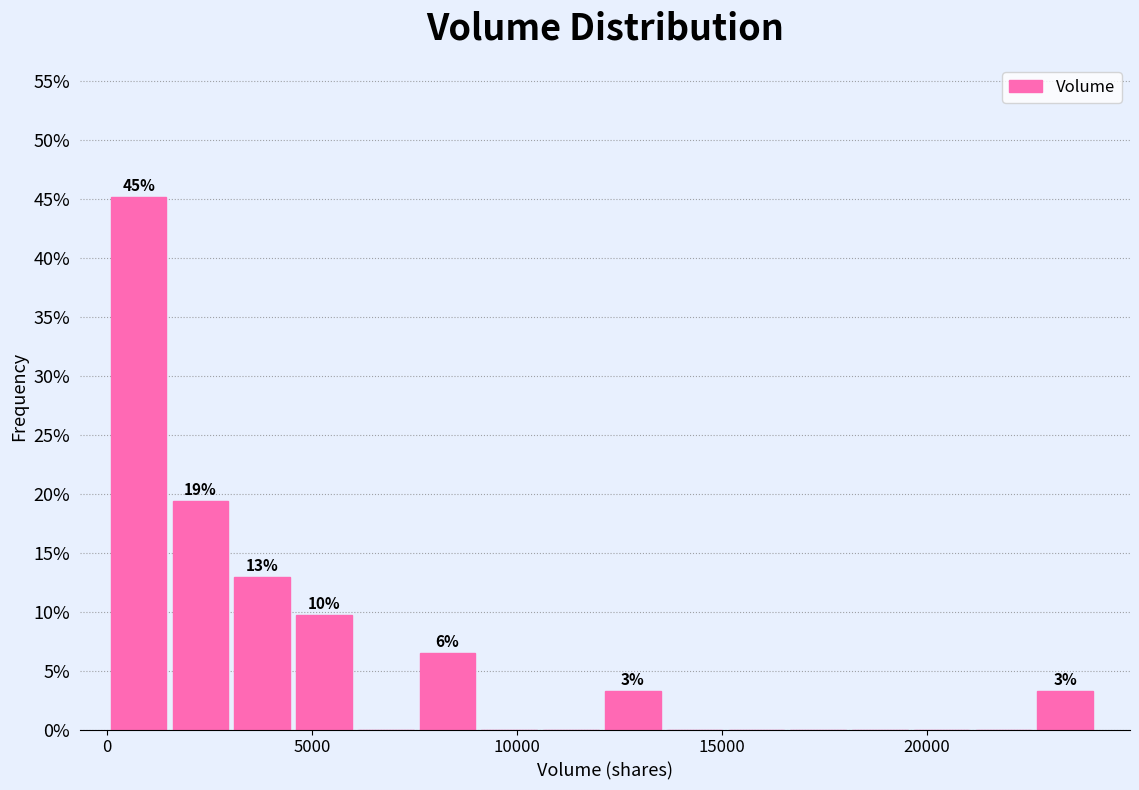

Around what value on the x-axis is the tallest bar? Give the approximate position of its centre, as read against the axis.

1000